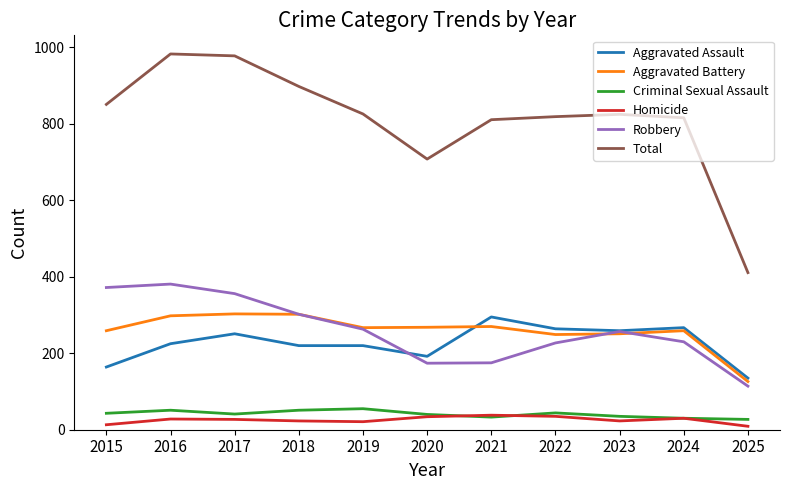

What is the spread (max minus min) of values at 2023?

802